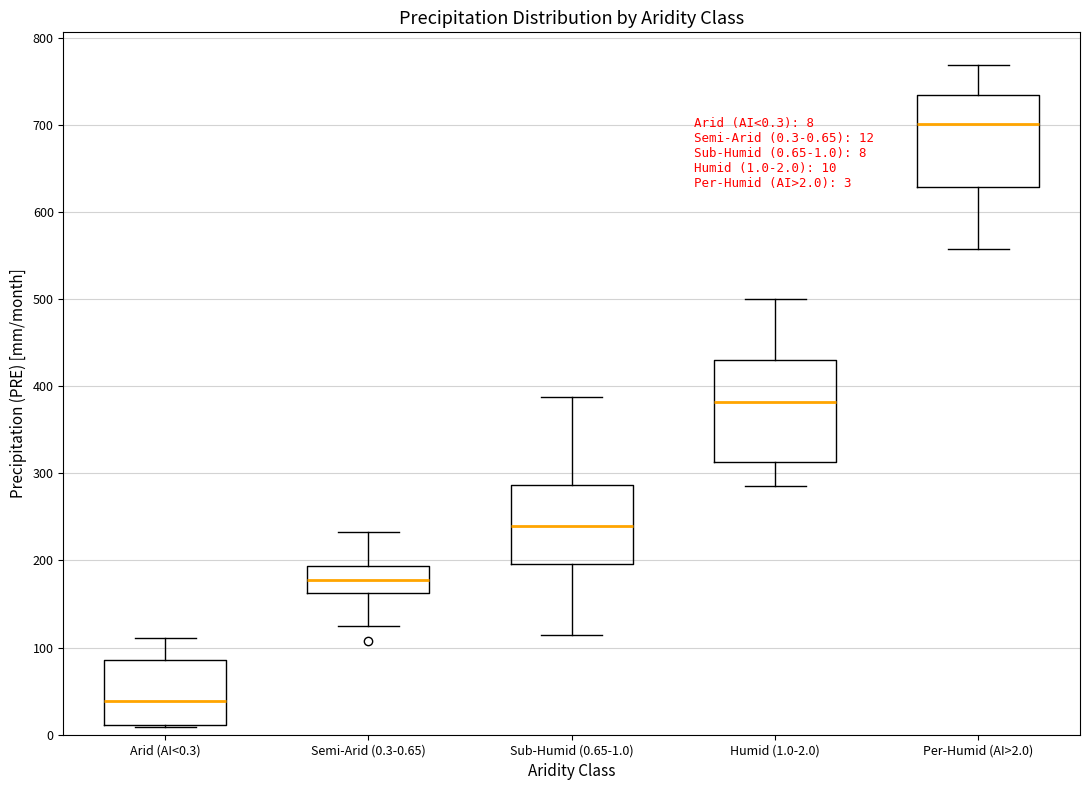

Which box is the tallest, from its lower edge to its upper edge?

Humid (1.0-2.0)